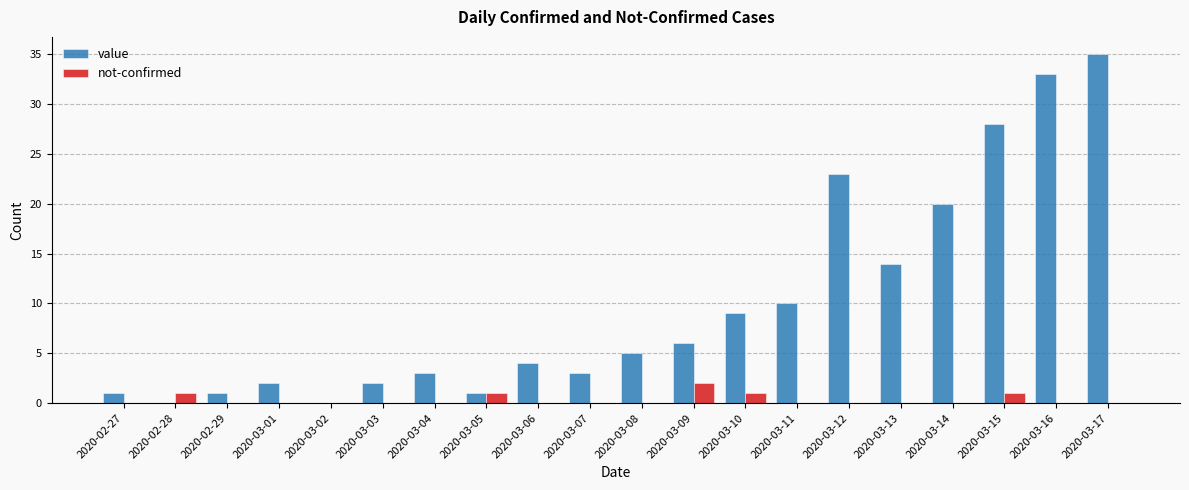

Which series has the largest total across all categories?

value